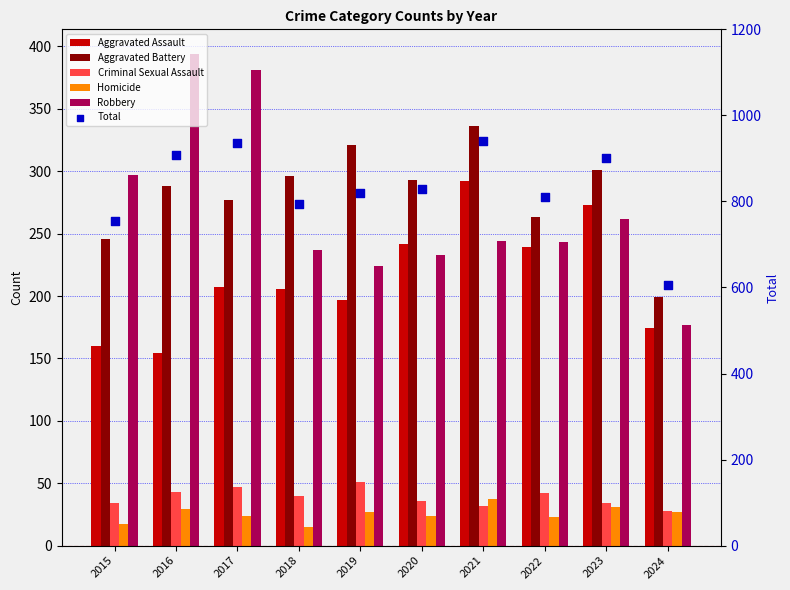

Which series has the largest total across all categories?

Total